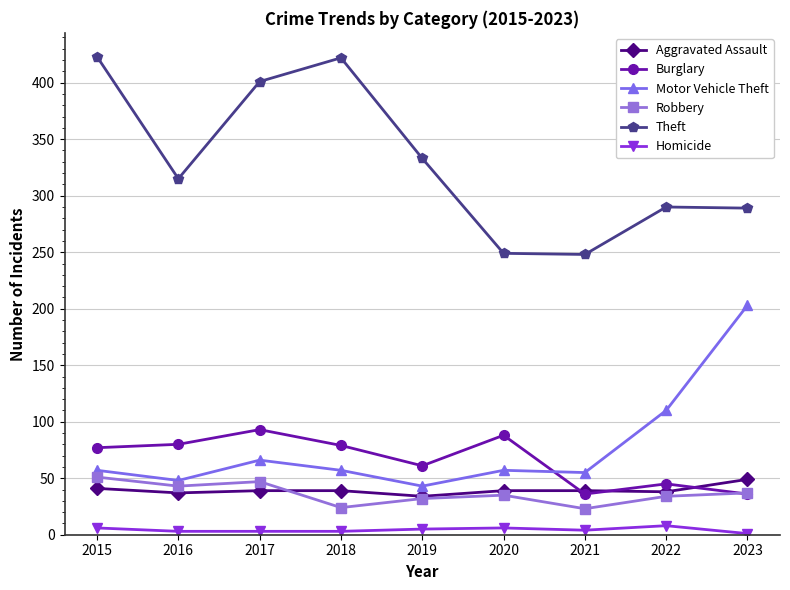

What is the spread (max minus min) of values at 2015?

417